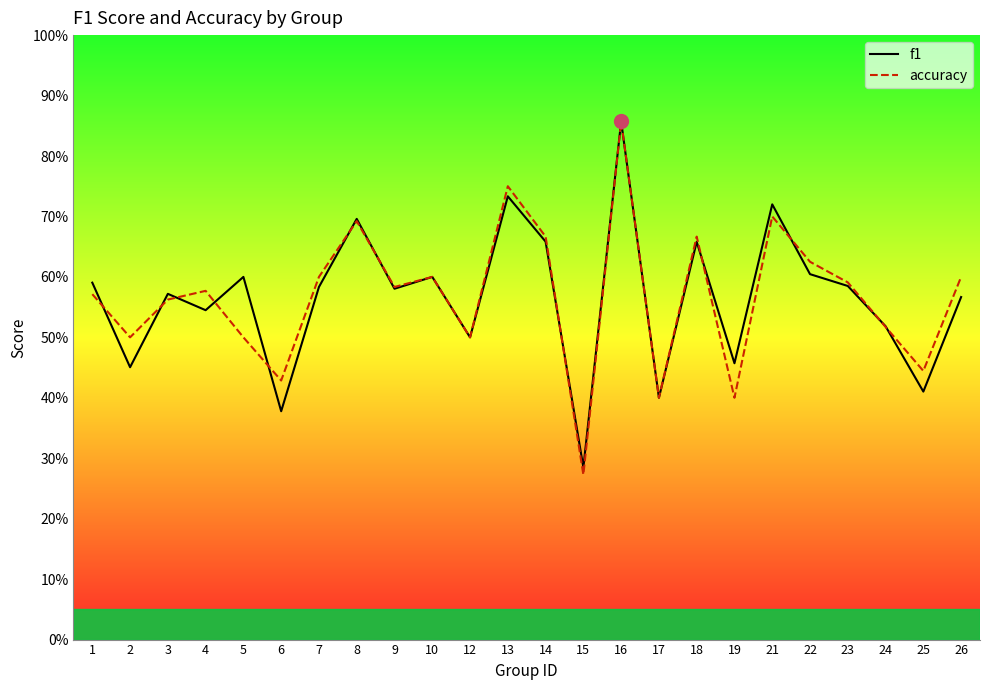

Which category has the highest value in the f1 series?

16